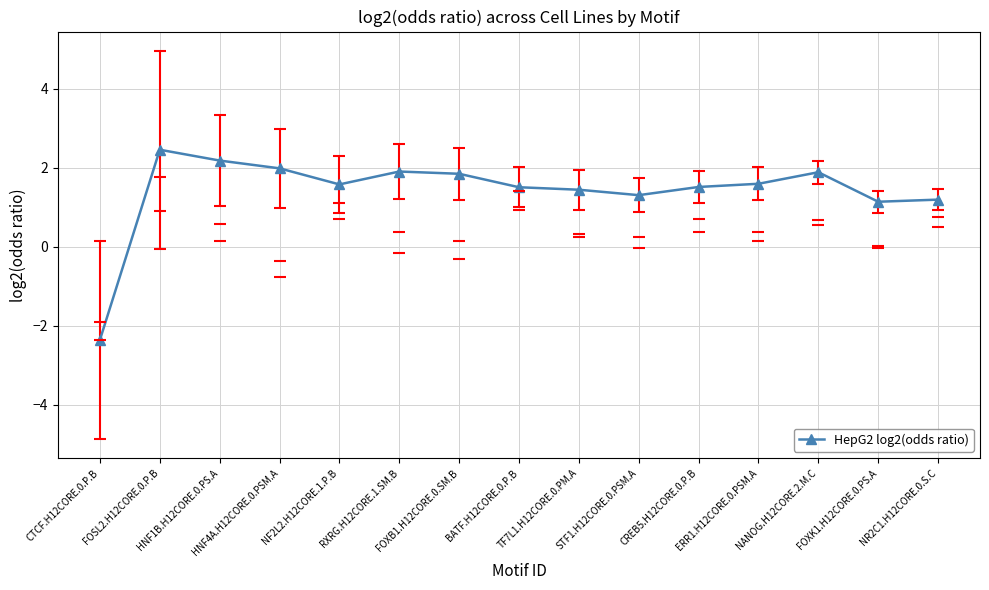

What is the average value?

1.4